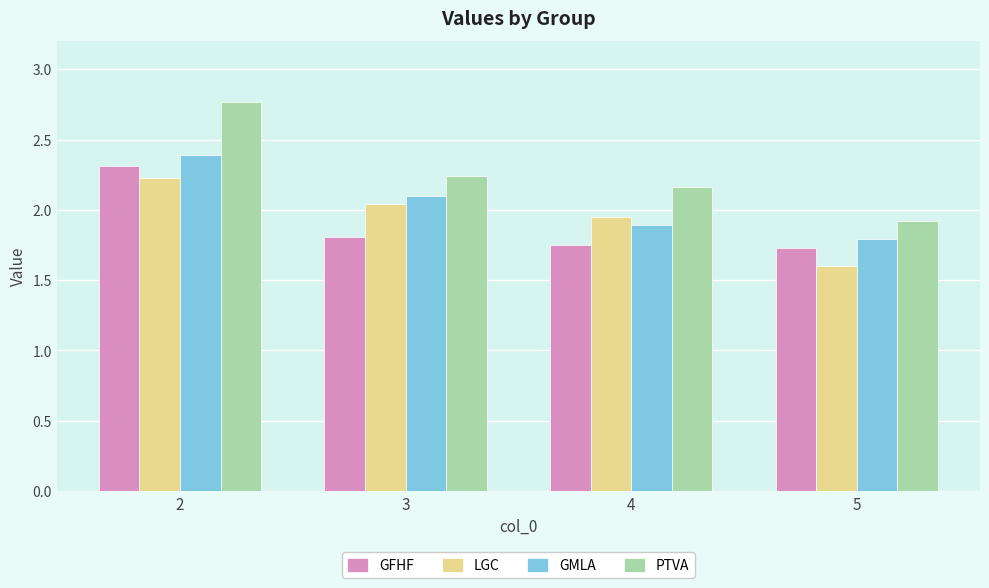

What is the highest value of the GFHF series?

2.3